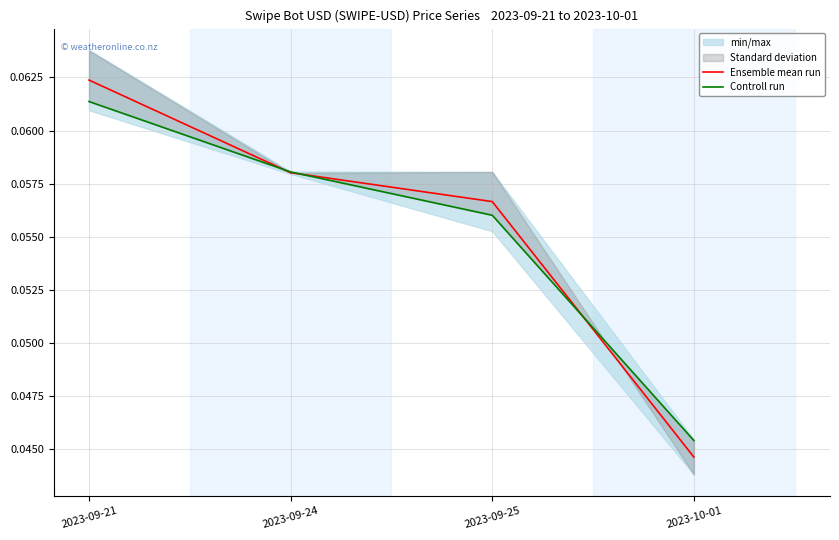

Between which two adjacent categories do Ensemble mean run and Controll run first intersect?

2023-09-21 and 2023-09-24